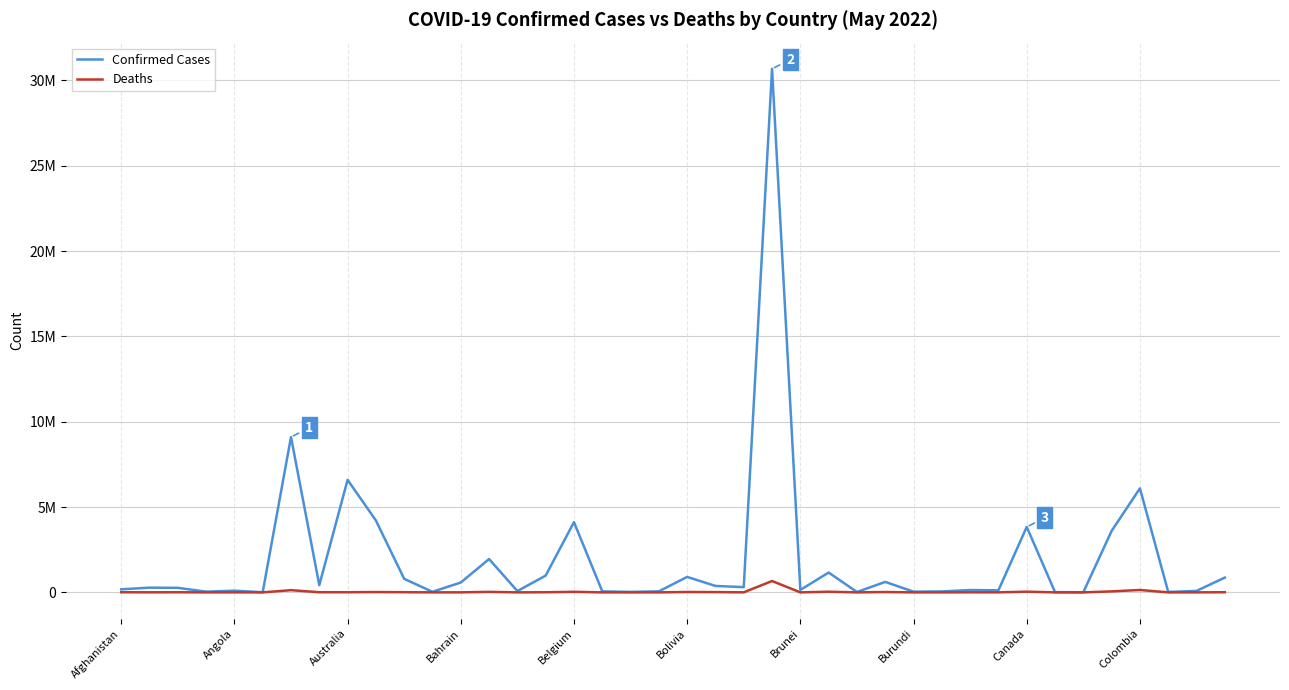

At which category is the sum across all series the highest?

23